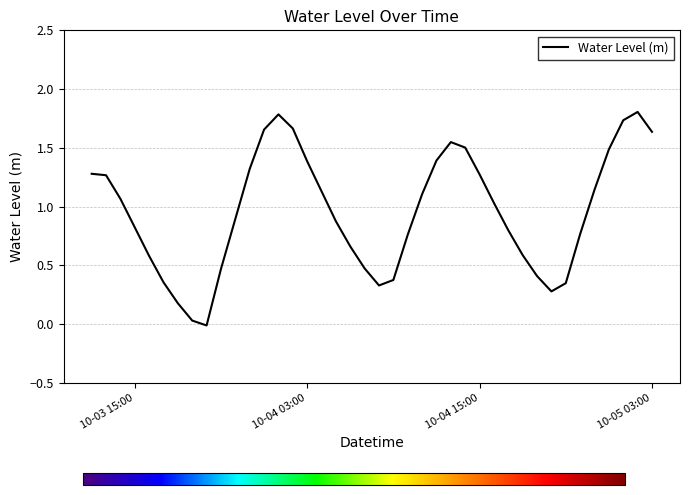

Does the chart display data point markers on the line(s)?

No